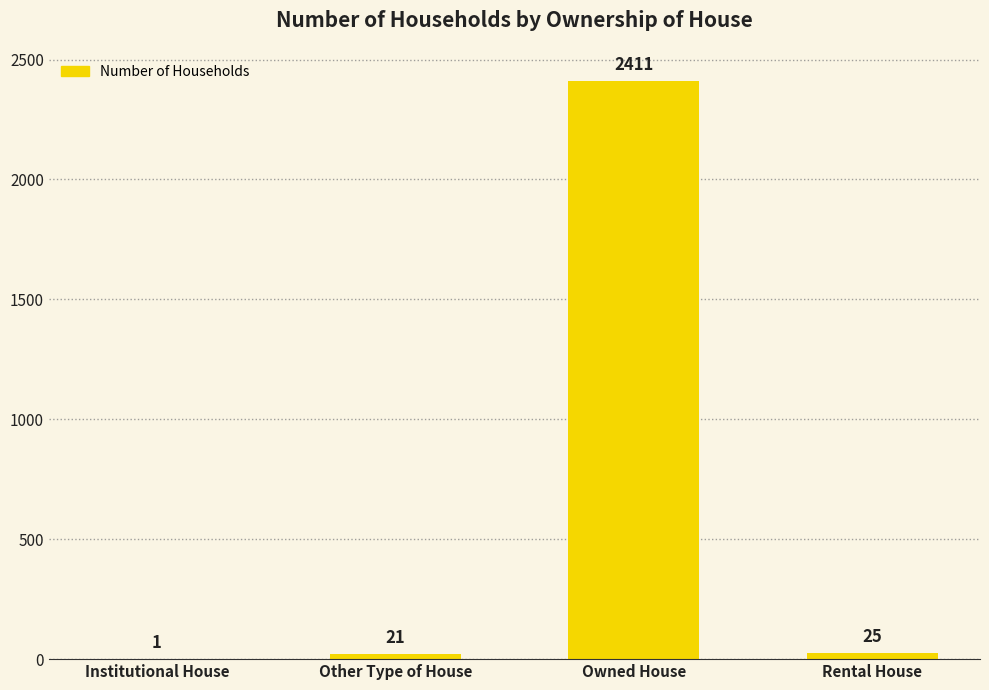

What is the sum of the values at Rental House and Institutional House?

26